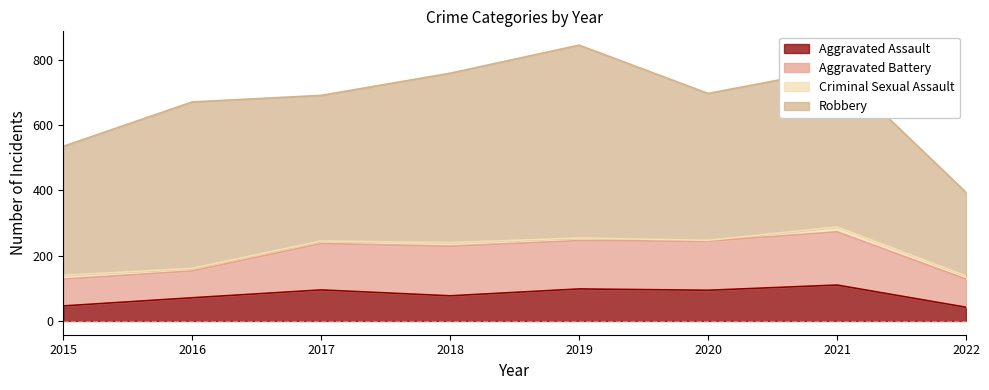

How many lines are shown in the chart?

4